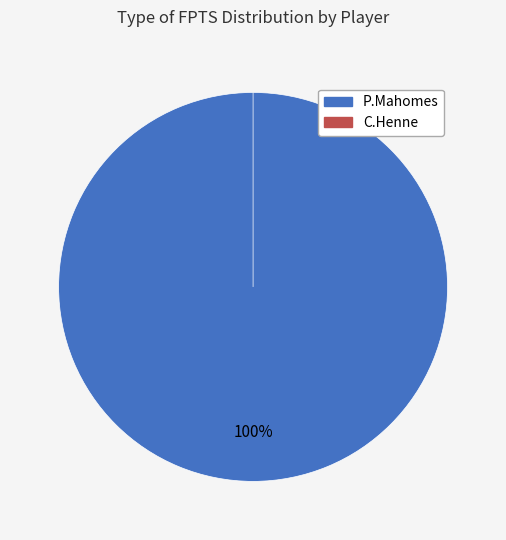

The P.Mahomes slice represents 88% of the pie. True or false?

False